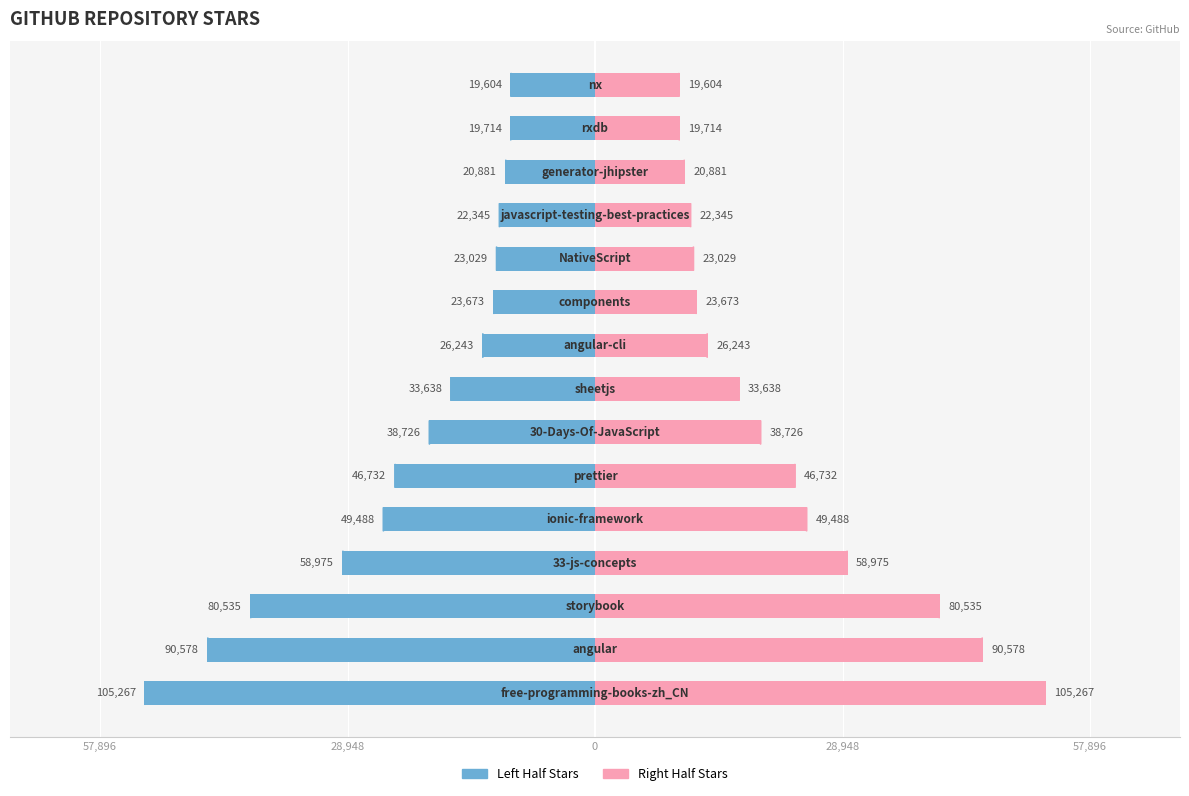

What is the sum of all Right values?

329714.0